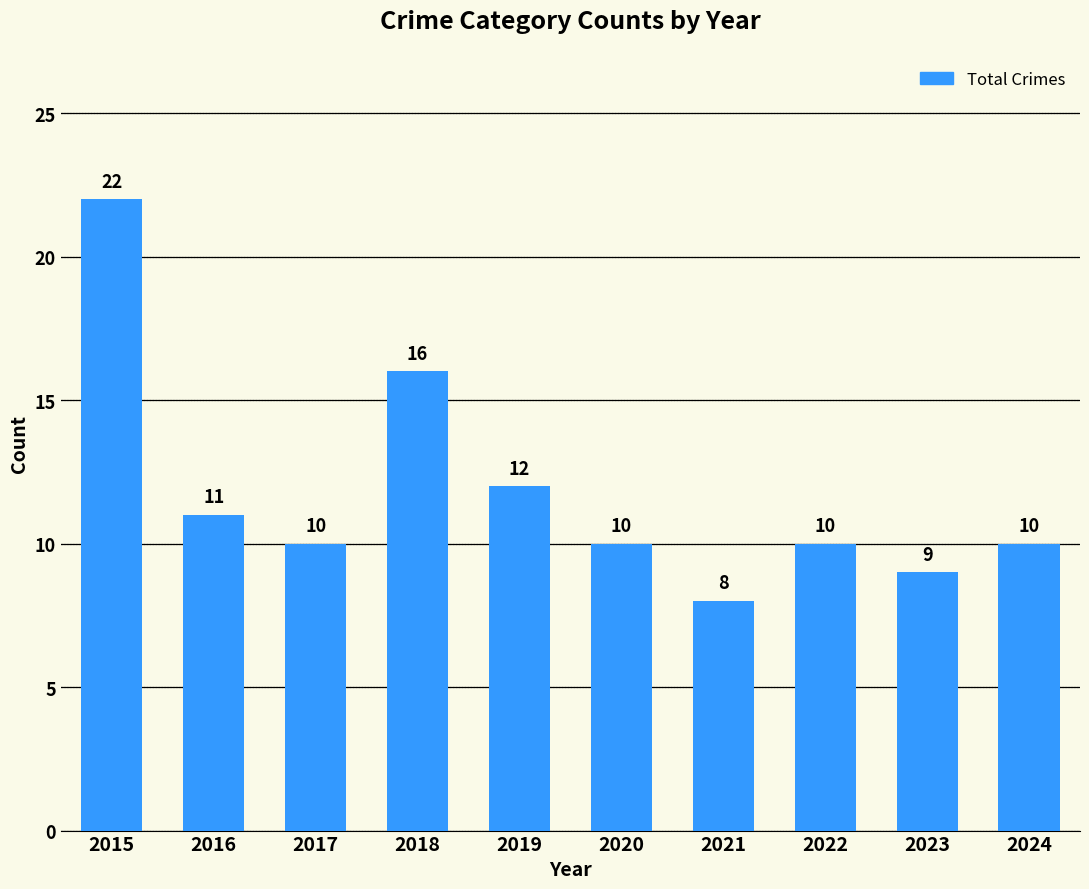

Are the bars grouped side by side (vs. stacked)?

No